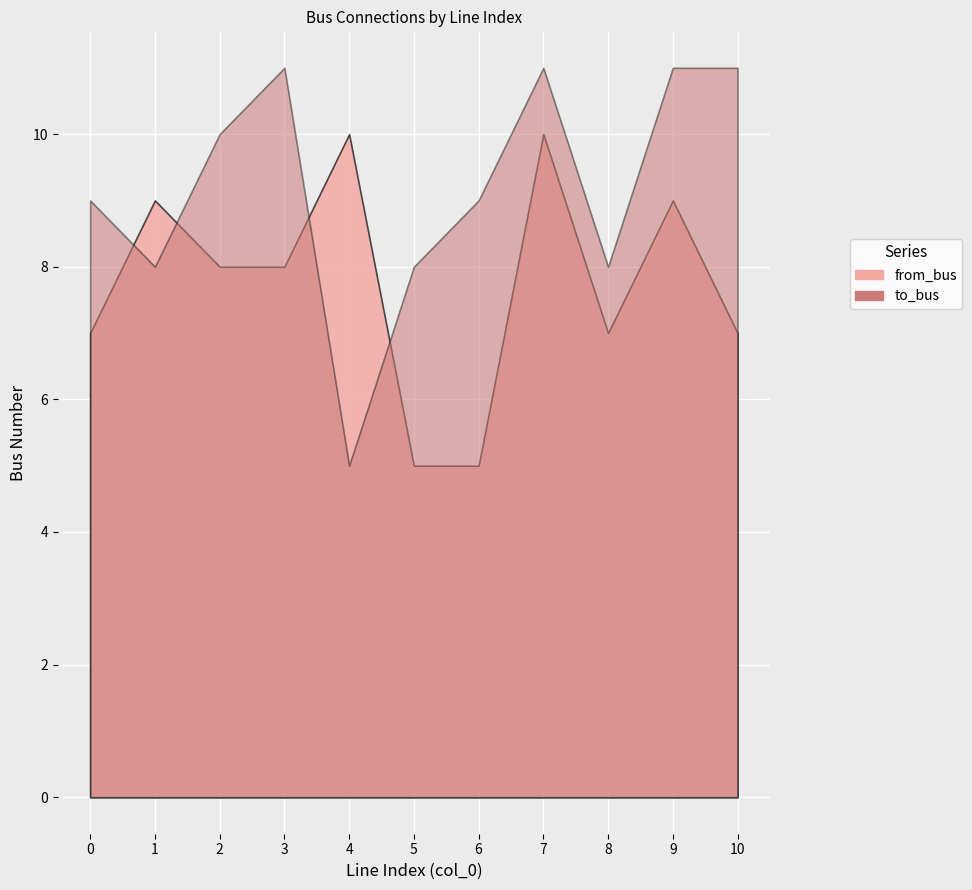

Which series ends up on top after the final intersection of from_bus and to_bus?

to_bus